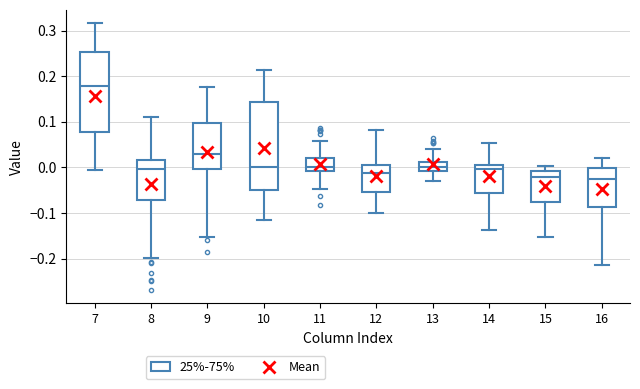

Reading left to right, read every box against the y-axis: the position of its median line, the range the box covers, and the ends of its whiskers. The values are not printed on the chart, so give them approximately, as read against the axis.

7: median 0.18, box 0.08 to 0.25, whiskers -0.01 to 0.32
8: median 0.00, box -0.07 to 0.02, whiskers -0.20 to 0.11
9: median 0.03, box 0.00 to 0.10, whiskers -0.15 to 0.18
10: median 0.00, box -0.05 to 0.14, whiskers -0.12 to 0.21
11: median 0.00, box -0.01 to 0.02, whiskers -0.05 to 0.06
12: median -0.01, box -0.05 to 0.01, whiskers -0.10 to 0.08
13: median 0.00, box -0.01 to 0.01, whiskers -0.03 to 0.04
14: median 0.00 (just below the box's upper edge), box -0.06 to 0.00, whiskers -0.14 to 0.05
15: median -0.02, box -0.08 to -0.01, whiskers -0.15 to 0.00
16: median -0.02, box -0.09 to 0.00, whiskers -0.21 to 0.02